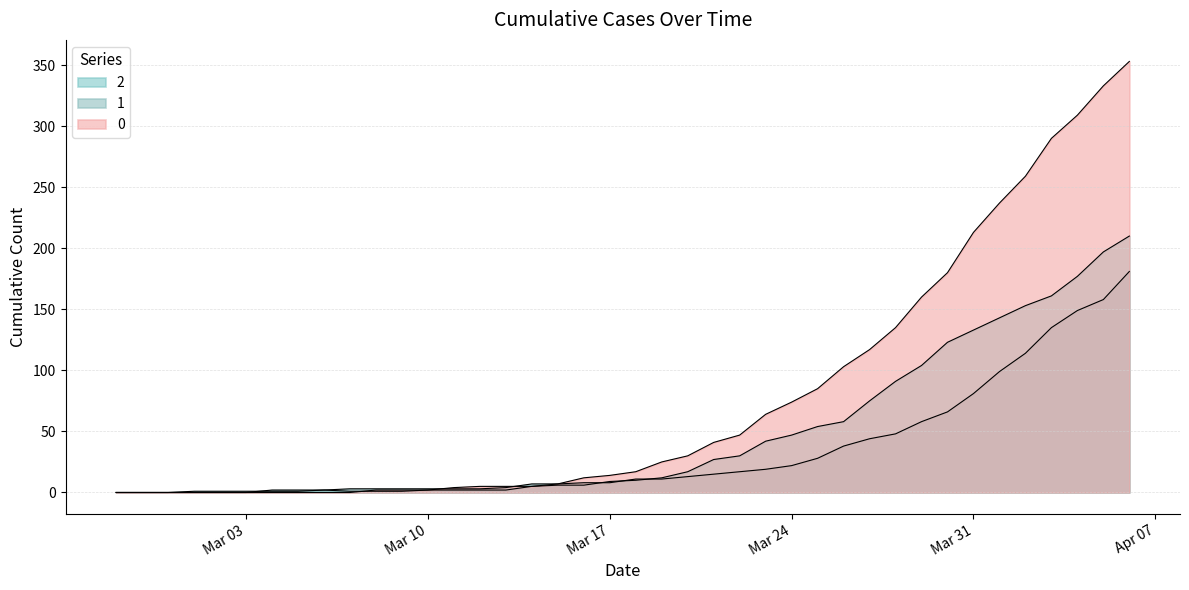

What are all the series names shown in the legend?

0, 1, 2